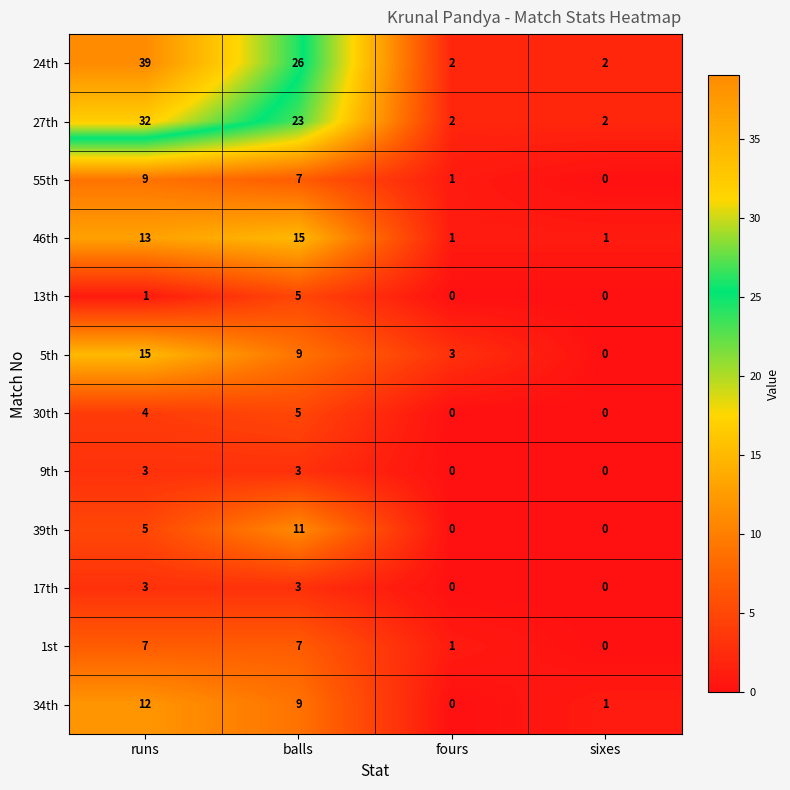

Rank the categories by 55th value from lowest to highest.

sixes, fours, balls, runs